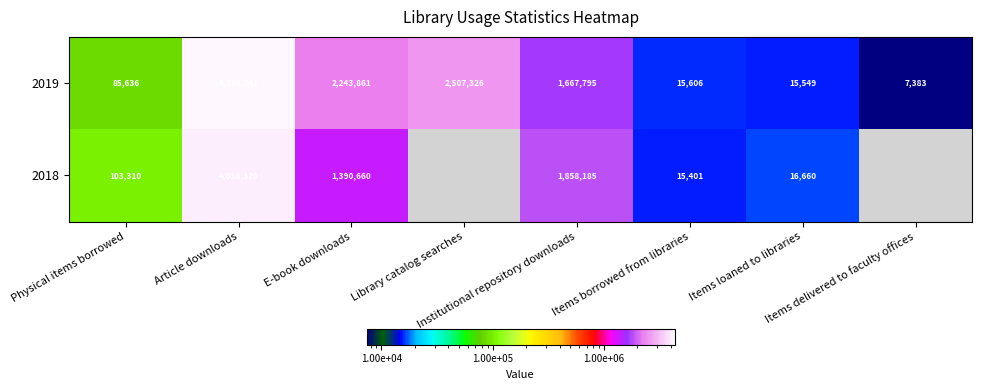

What is the difference between the maximum and minimum values in the 2019 series?

4328858